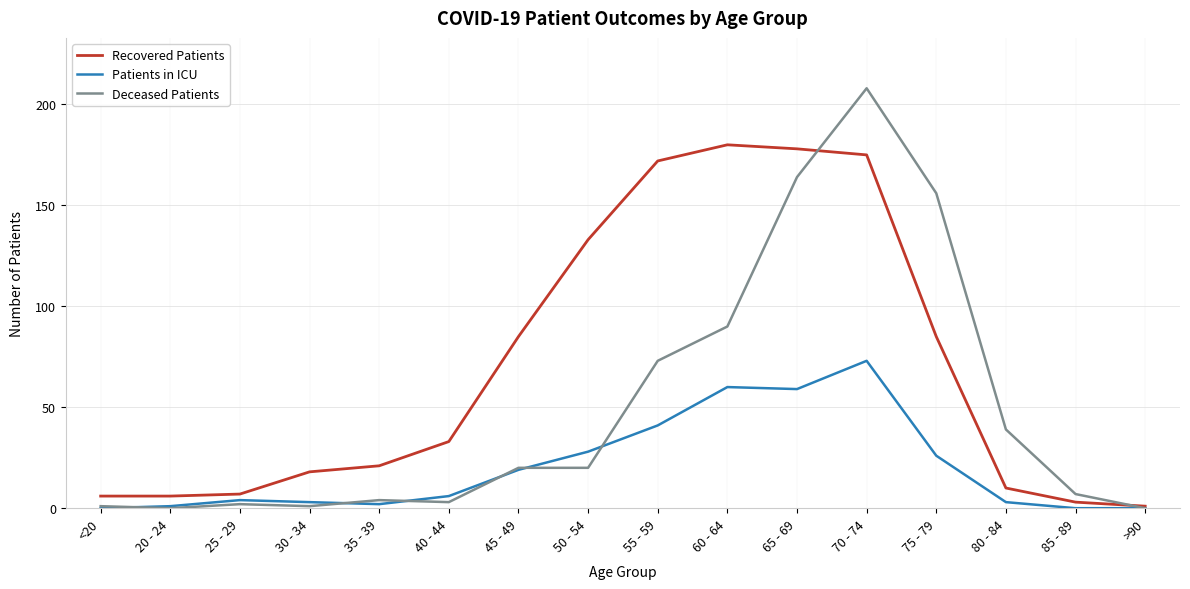

Reading left to right, extract all data points from this chart.

Recovered Patients: 6	6	7	18	21	33	85	133	172	180	178	175	85	10	3	1
Patients in ICU: 0	1	4	3	2	6	19	28	41	60	59	73	26	3	0	0
Deceased Patients: 1	0	2	1	4	3	20	20	73	90	164	208	156	39	7	0